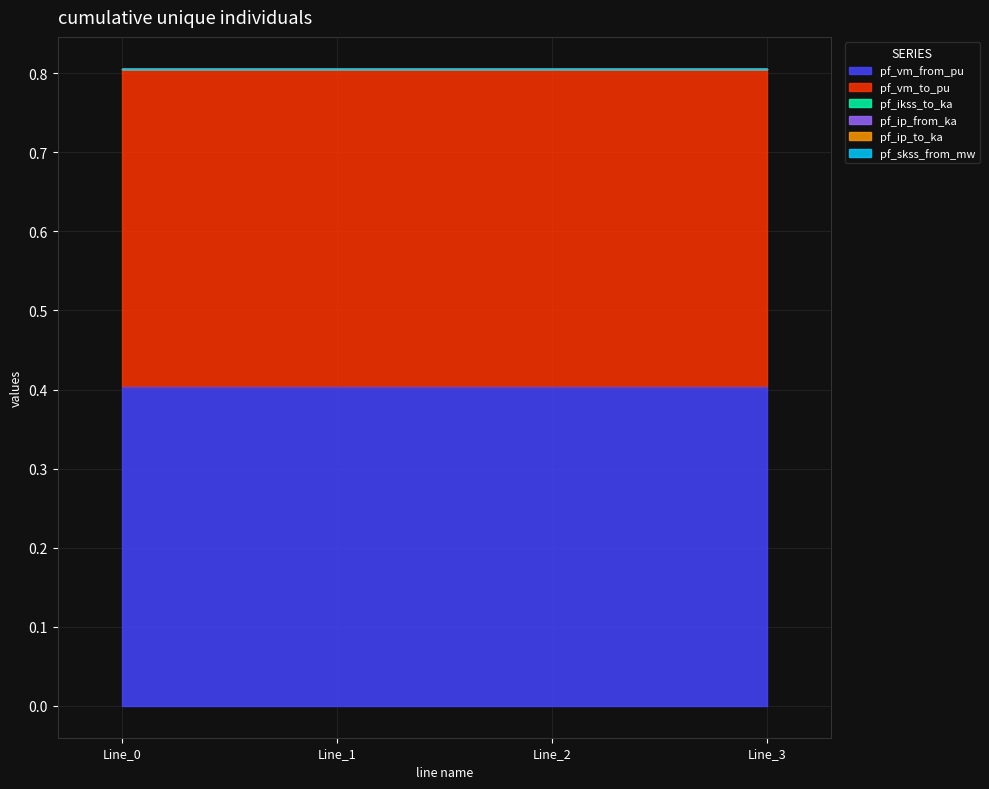

True or false: pf_ip_to_ka and pf_ip_from_ka intersect in this chart.

False